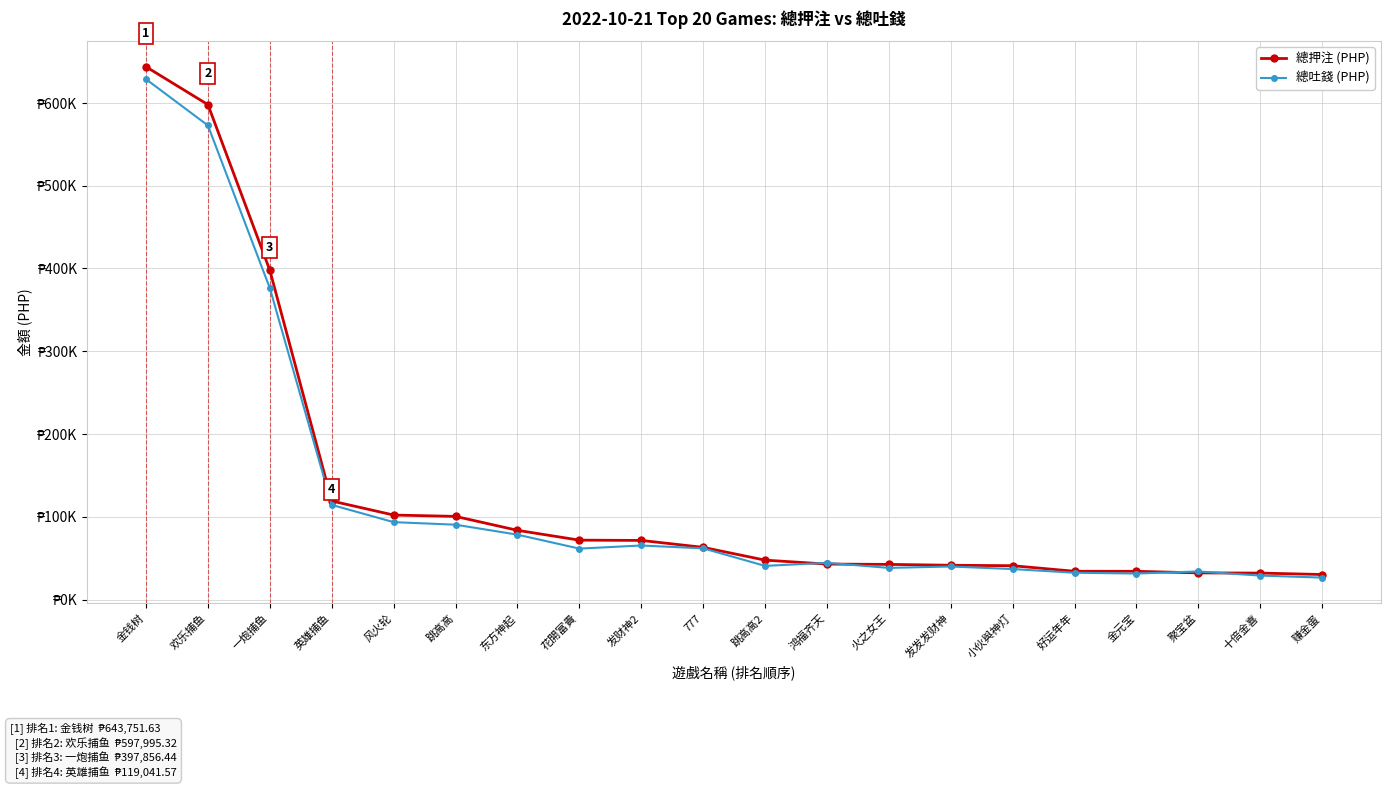

Is this an area chart (filled region under the line)?

No